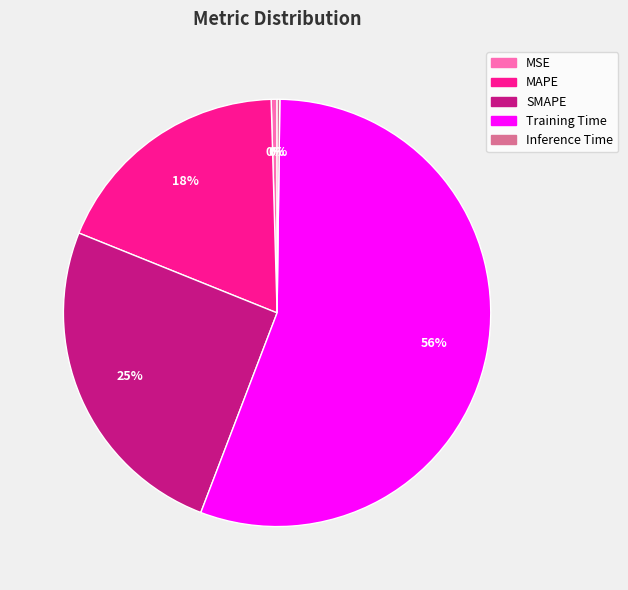

Does any single category account for the majority?

Yes